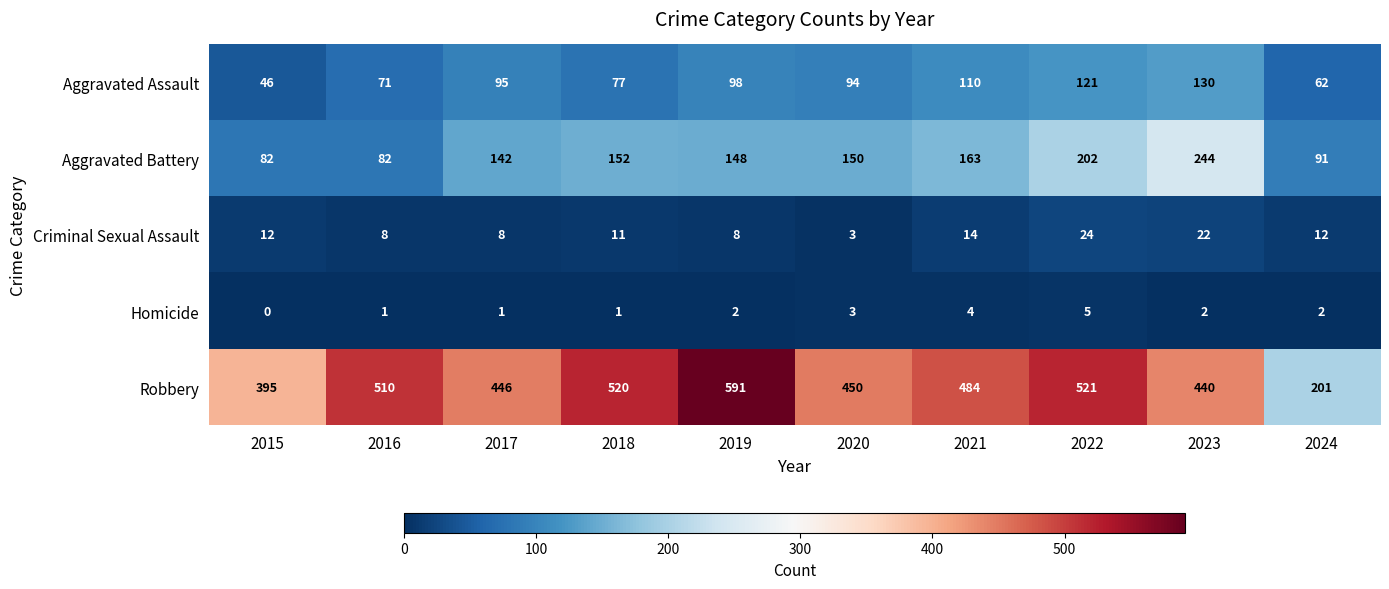

What is the spread (max minus min) of values at 2015?

395